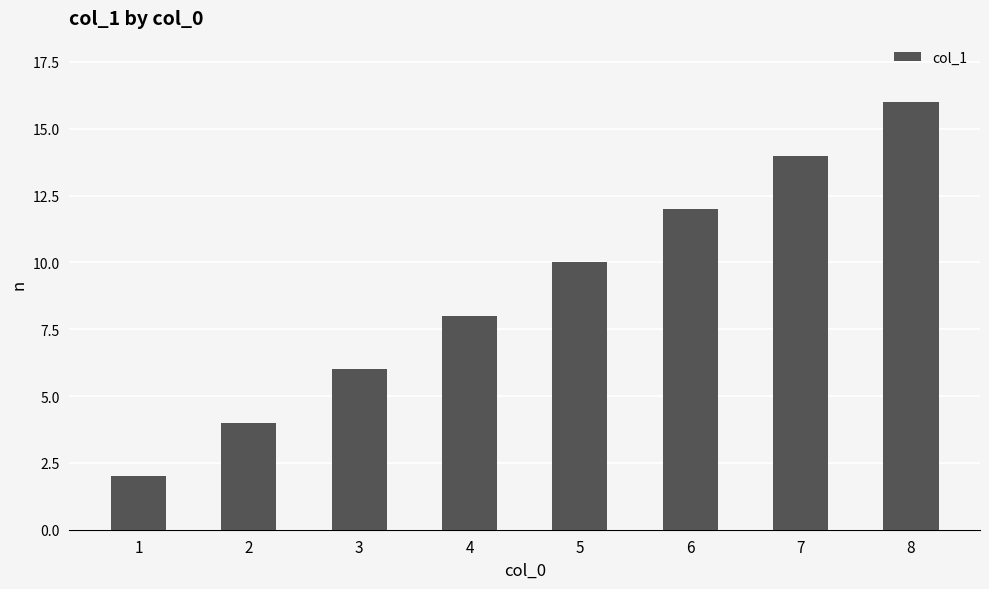

Reading left to right, extract all data points from this chart.

2	4	6	8	10	12	14	16